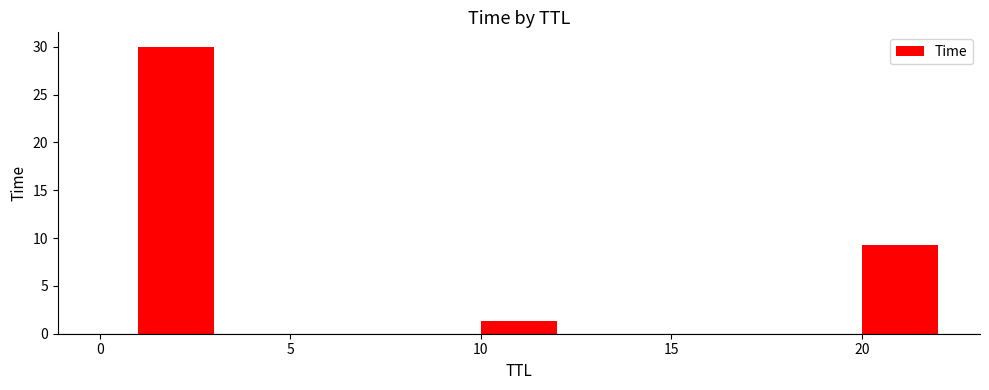

What is the sum of all values?

40.6